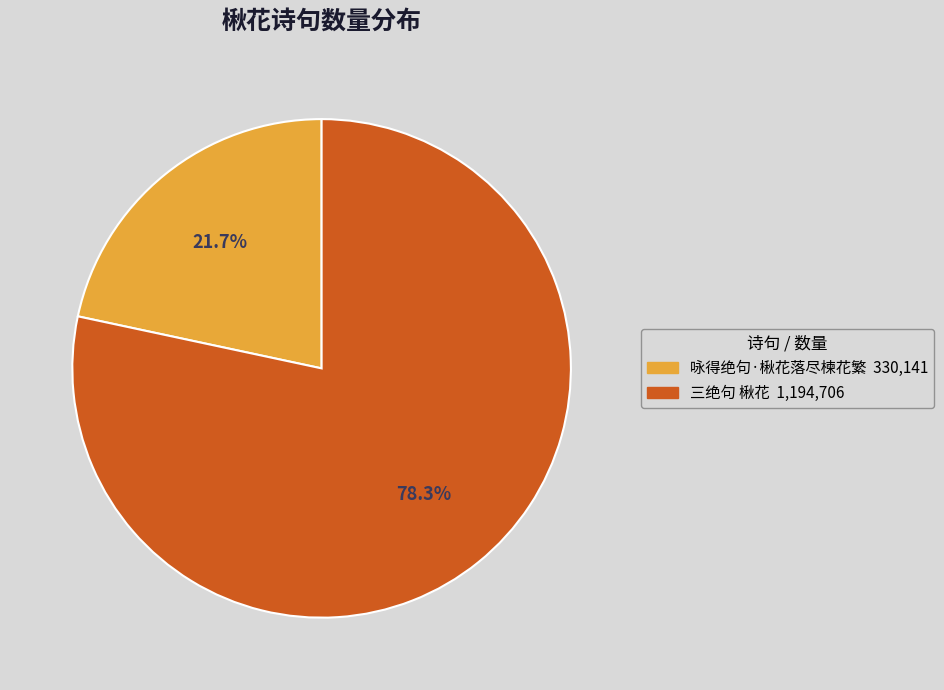

What is the smallest slice in the pie chart?

咏得绝句·楸花落尽楝花繁